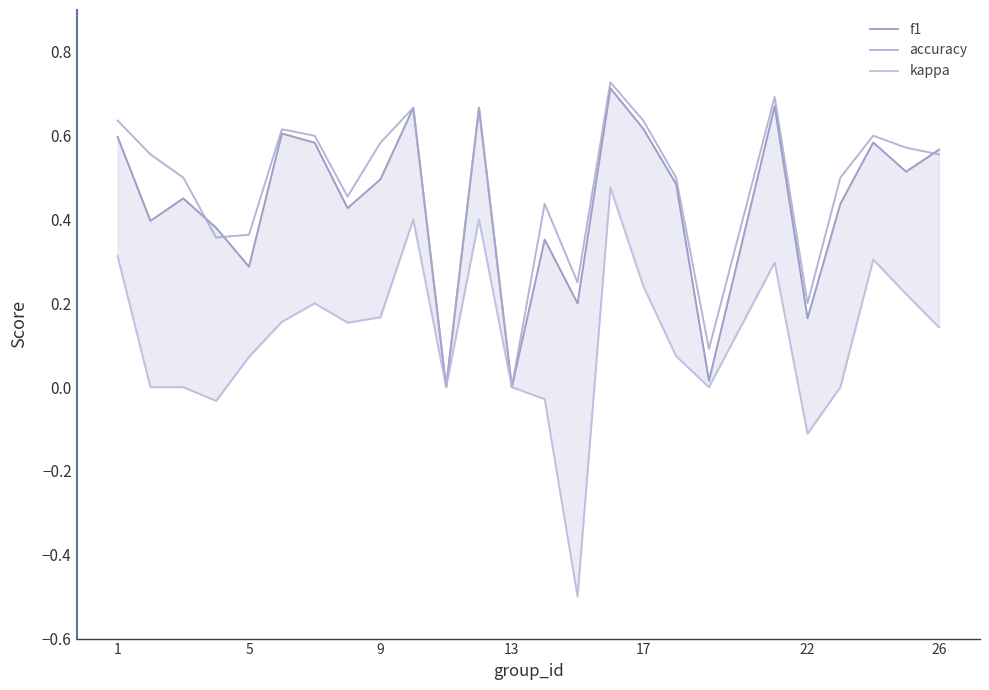

True or false: accuracy and kappa intersect in this chart.

False